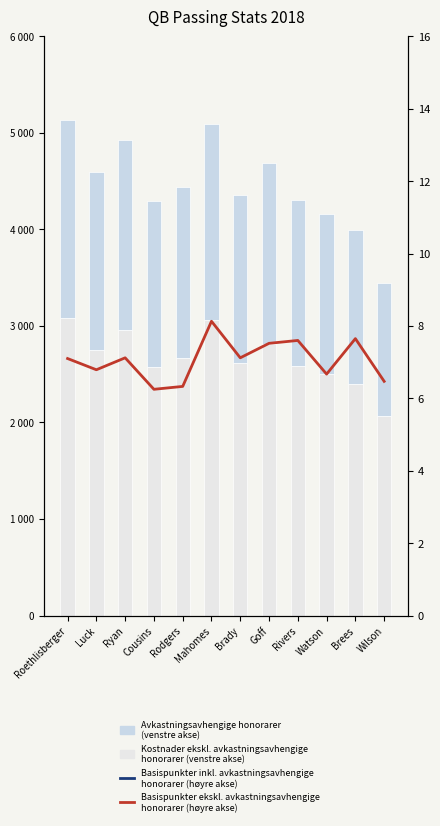

What is the average value of the Kostnader ekskl. avkastningsavhengige honorarer (venstre akse) series?

2671.9